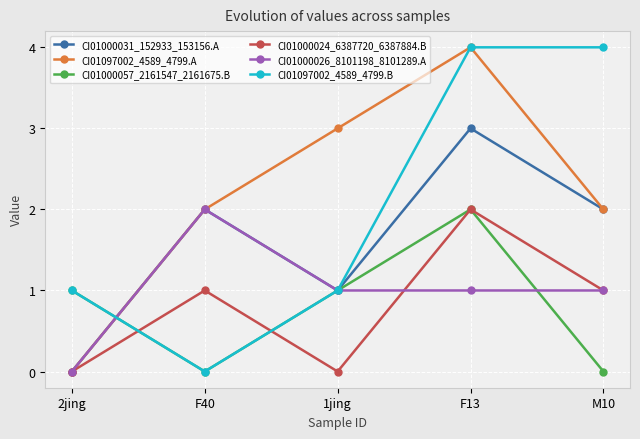

Reading left to right, transcribe all the data shown in this chart.

CI01000031_152933_153156.A: 2jing=0	F40=2	1jing=1	F13=3	M10=2
CI01097002_4589_4799.A: 2jing=0	F40=2	1jing=3	F13=4	M10=2
CI01000057_2161547_2161675.B: 2jing=1	F40=0	1jing=1	F13=2	M10=0
CI01000024_6387720_6387884.B: 2jing=0	F40=1	1jing=0	F13=2	M10=1
CI01000026_8101198_8101289.A: 2jing=0	F40=2	1jing=1	F13=1	M10=1
CI01097002_4589_4799.B: 2jing=1	F40=0	1jing=1	F13=4	M10=4